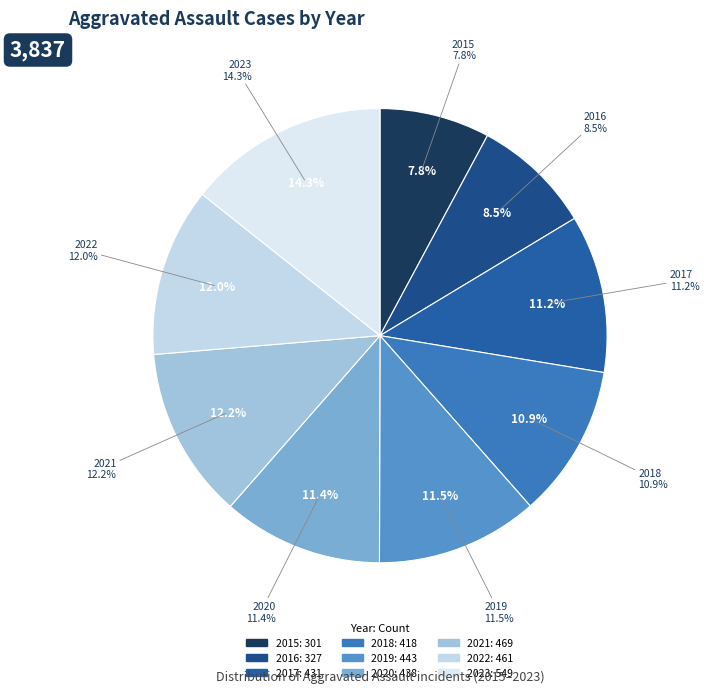

Between 2021 and 2023, which is larger?

2023